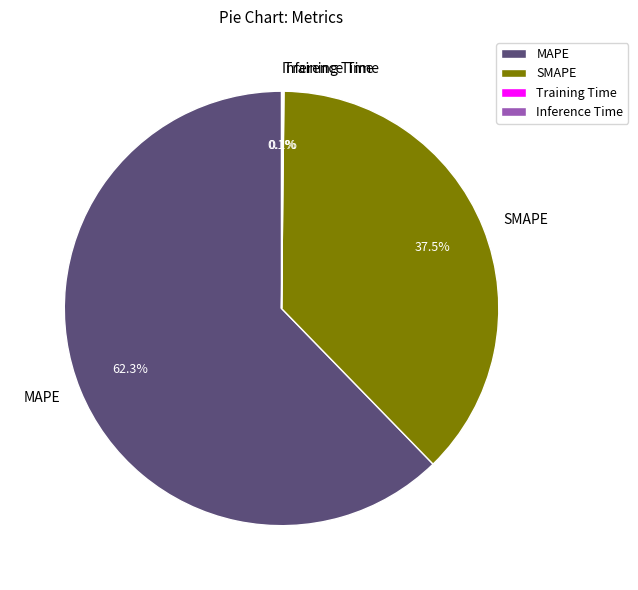

Which has a higher value, SMAPE or MAPE?

MAPE